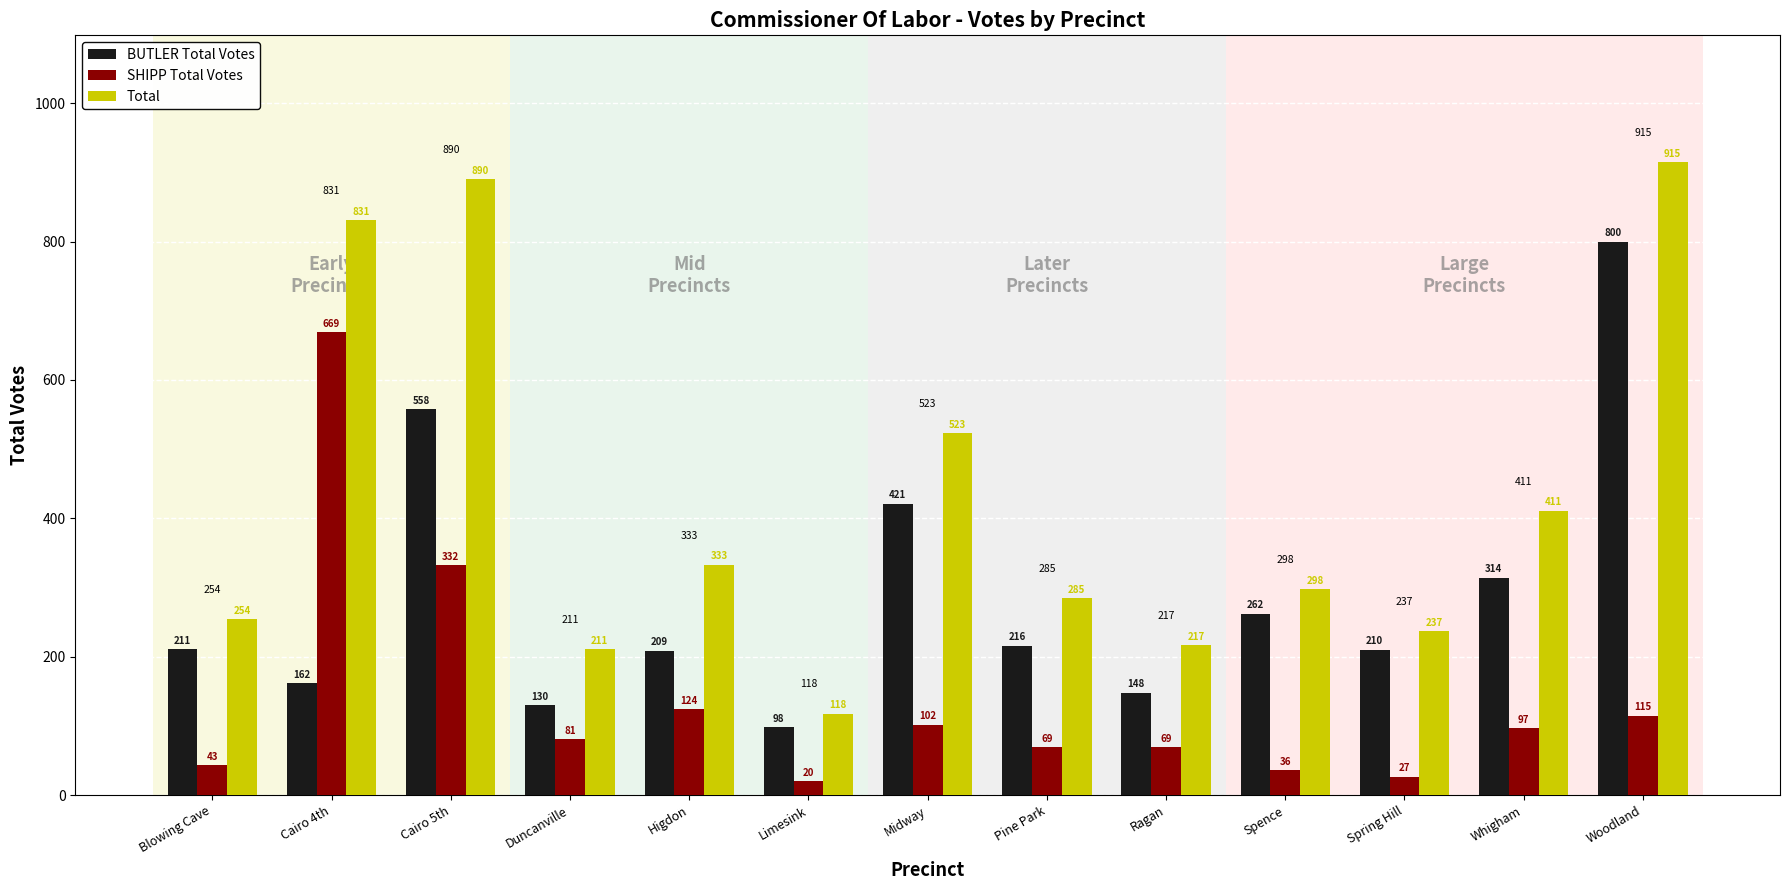

What are all the series names shown in the legend?

BUTLER Total Votes, SHIPP Total Votes, Total